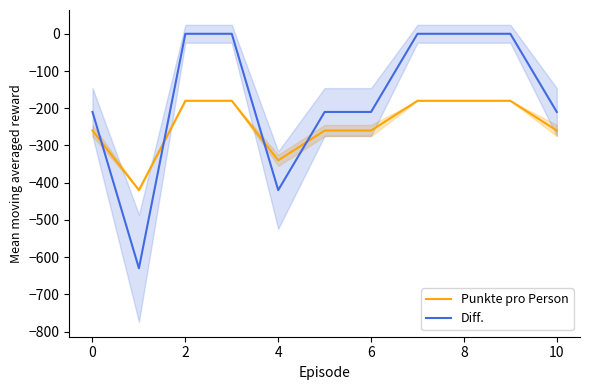

At which label does Diff. reach its peak?

2